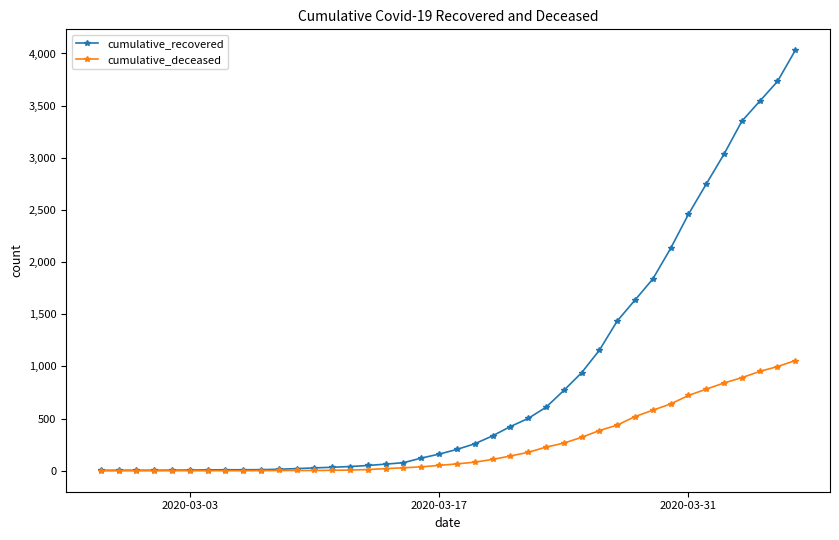

At how many categories does at least one series exceed 1702?

9